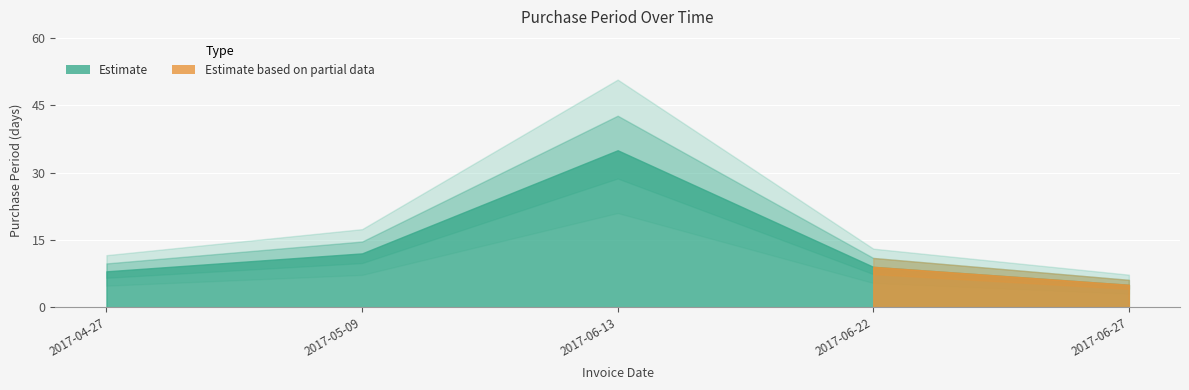

At which label does the data first exceed 9?

2017-05-09